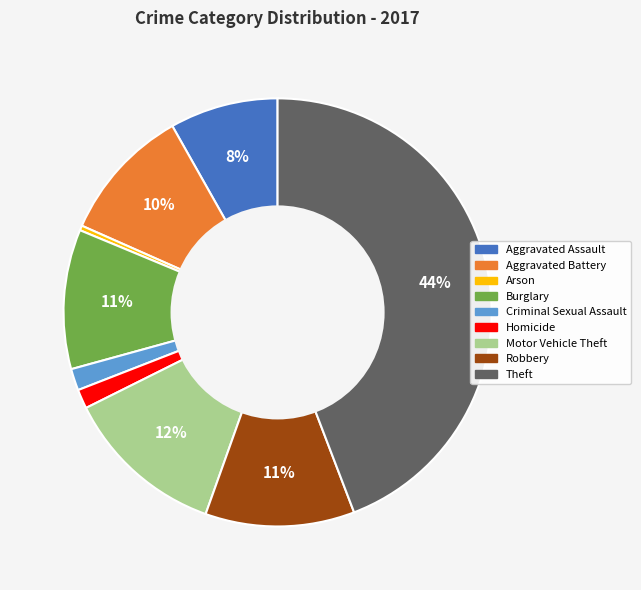

Between Aggravated Assault and Criminal Sexual Assault, which is larger?

Aggravated Assault